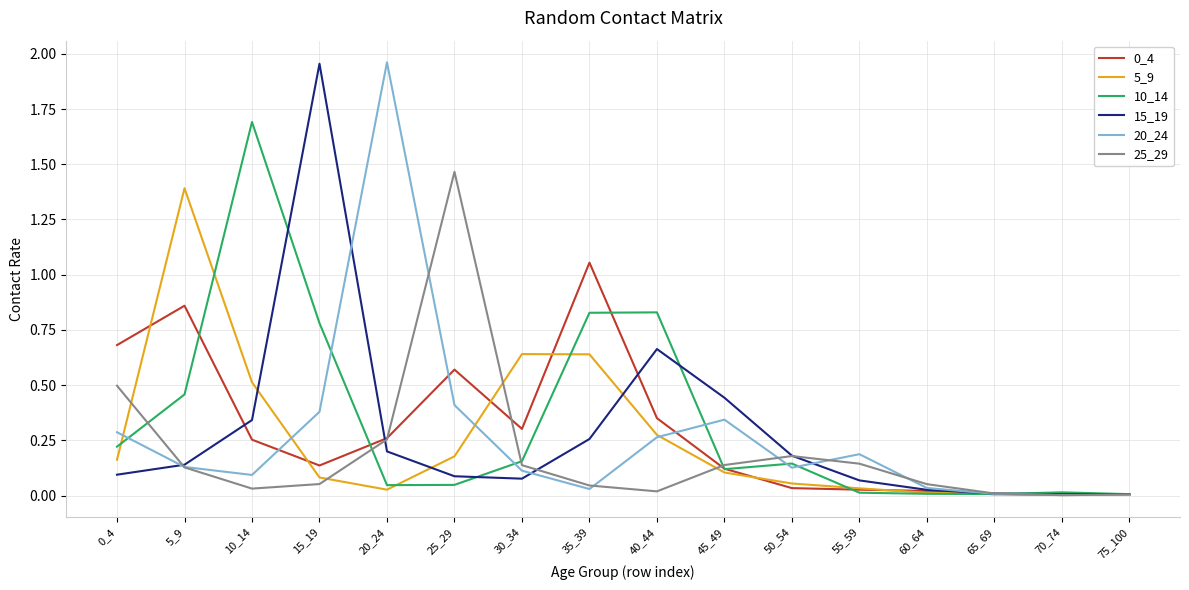

What is the difference between the highest and lowest values at 25_29?

1.4